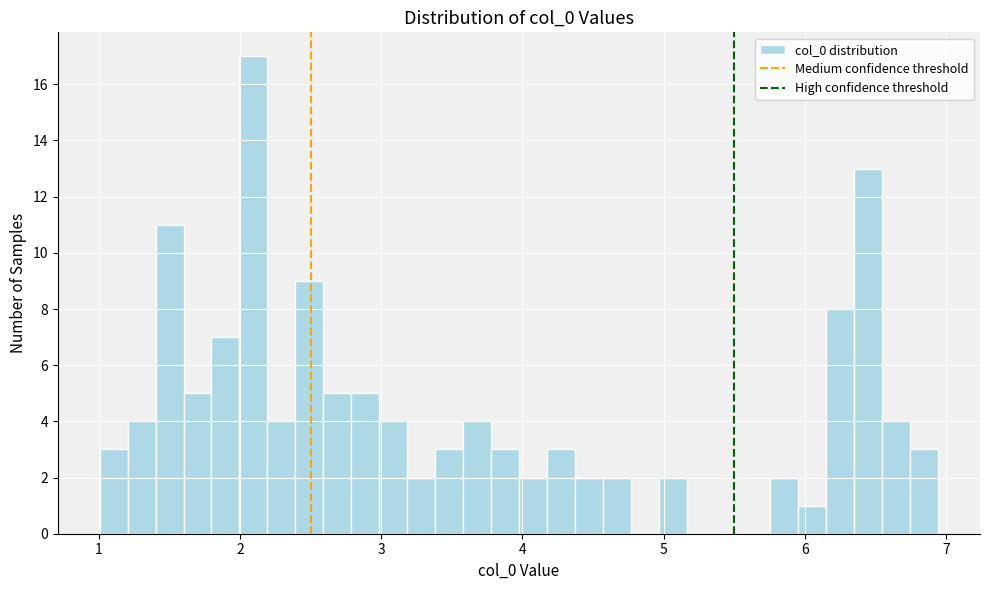

Around what value on the x-axis is the tallest bar? Give the approximate position of its centre, as read against the axis.

2.1